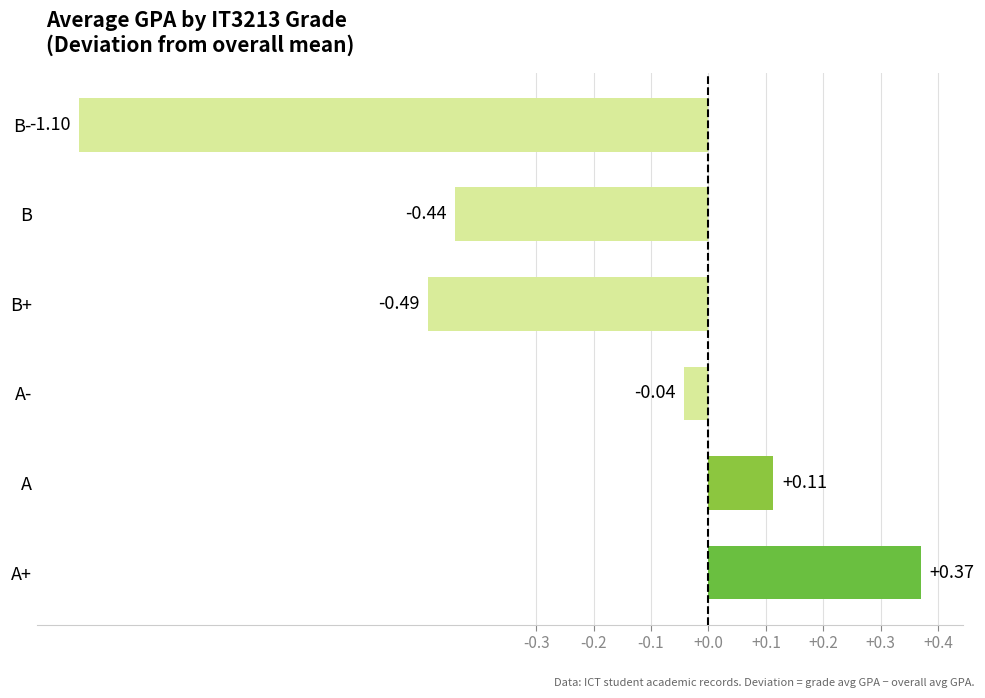

What is the average value?

-0.3